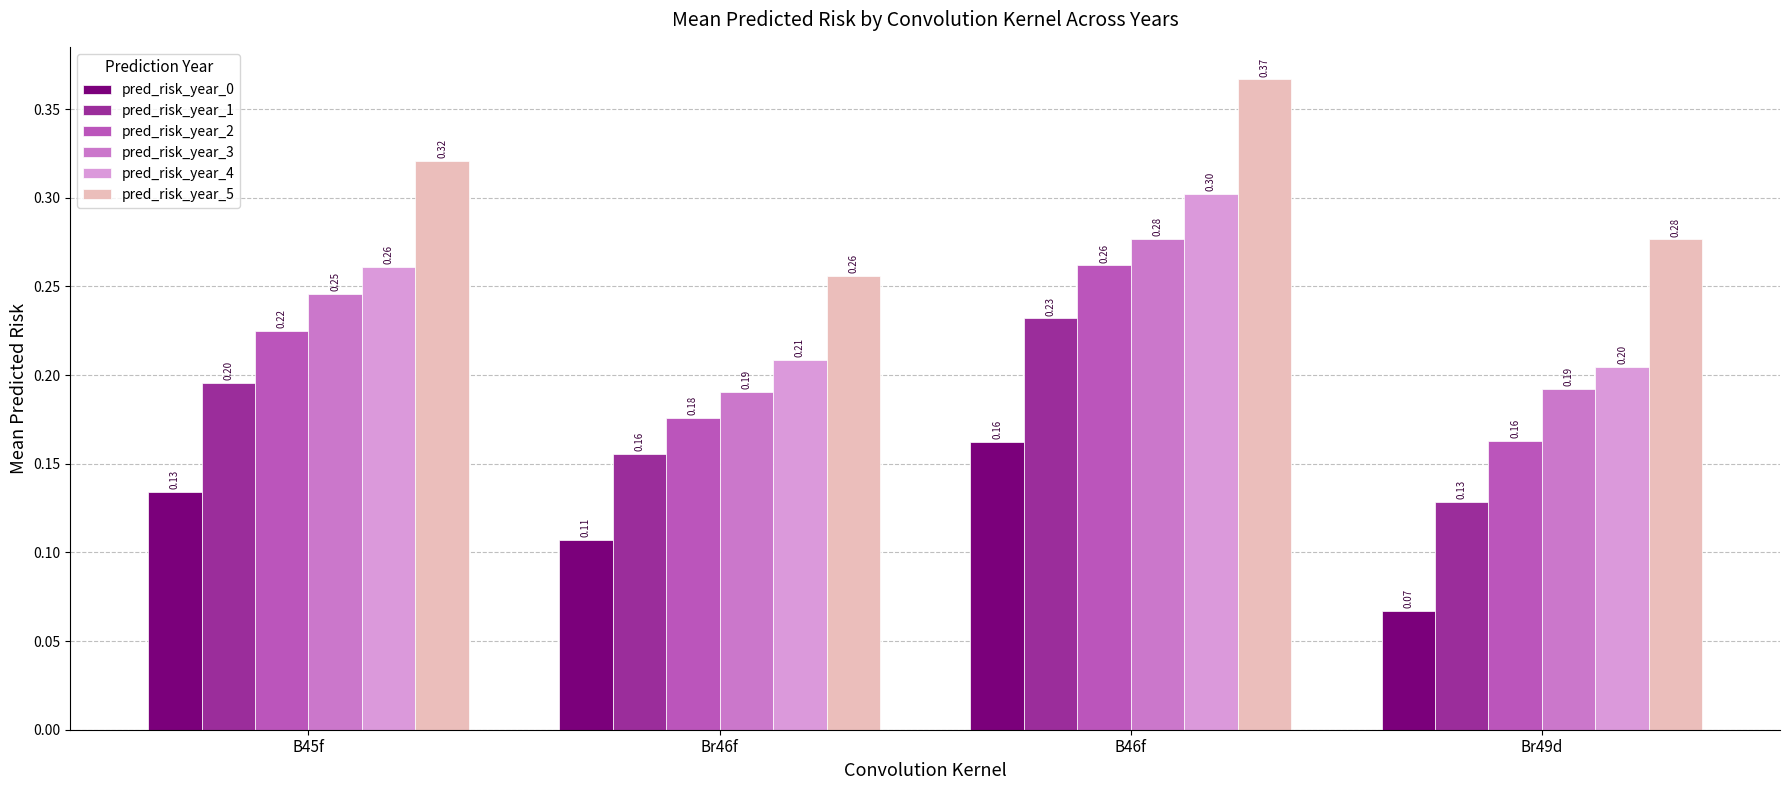

What is the sum of the pred_risk_year_3 values at B46f and Br46f?

0.5